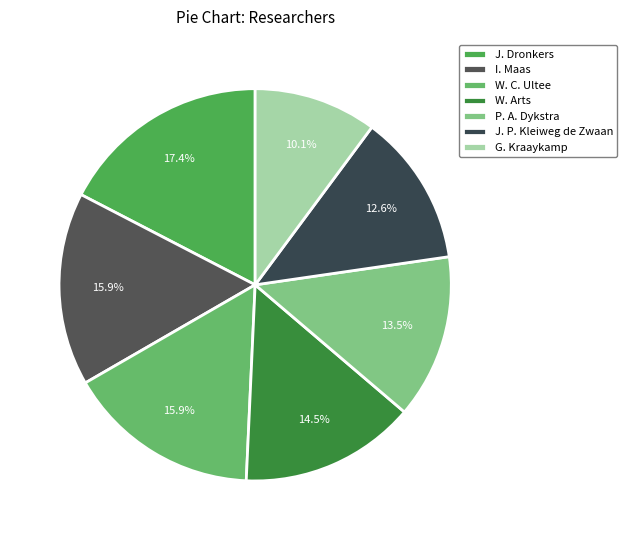

Approximately how many times larger is the value at W. Arts compared to G. Kraaykamp?

1.4